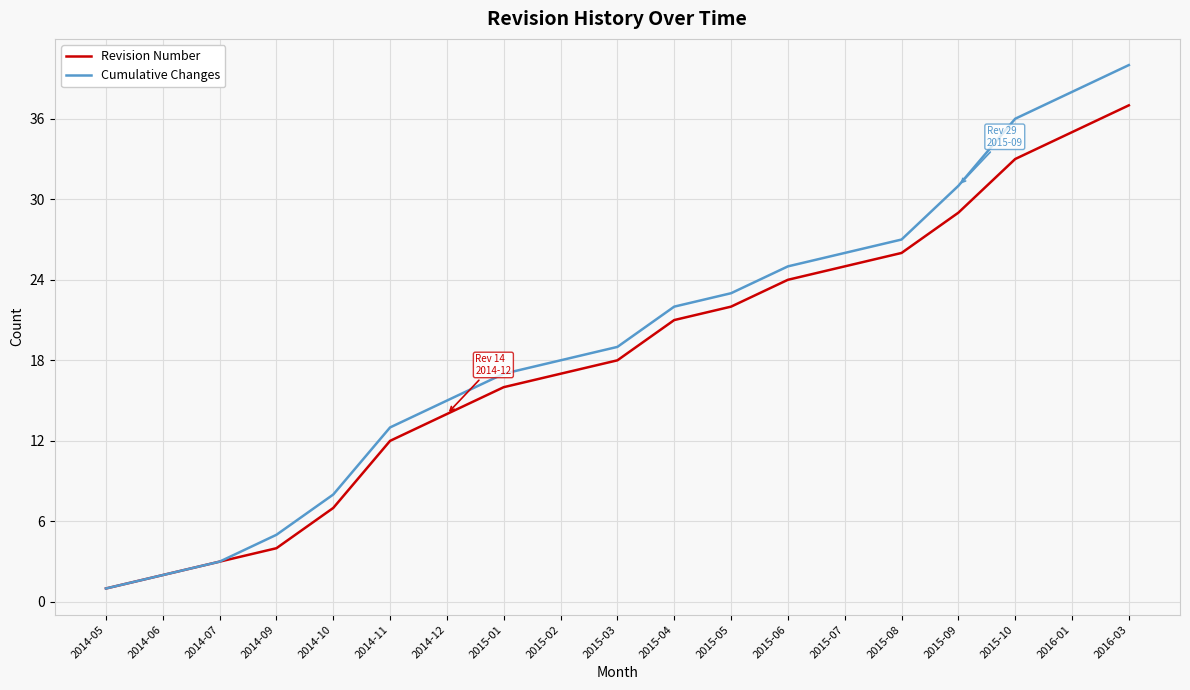

How many values in the Cumulative Changes series are below 19?

9